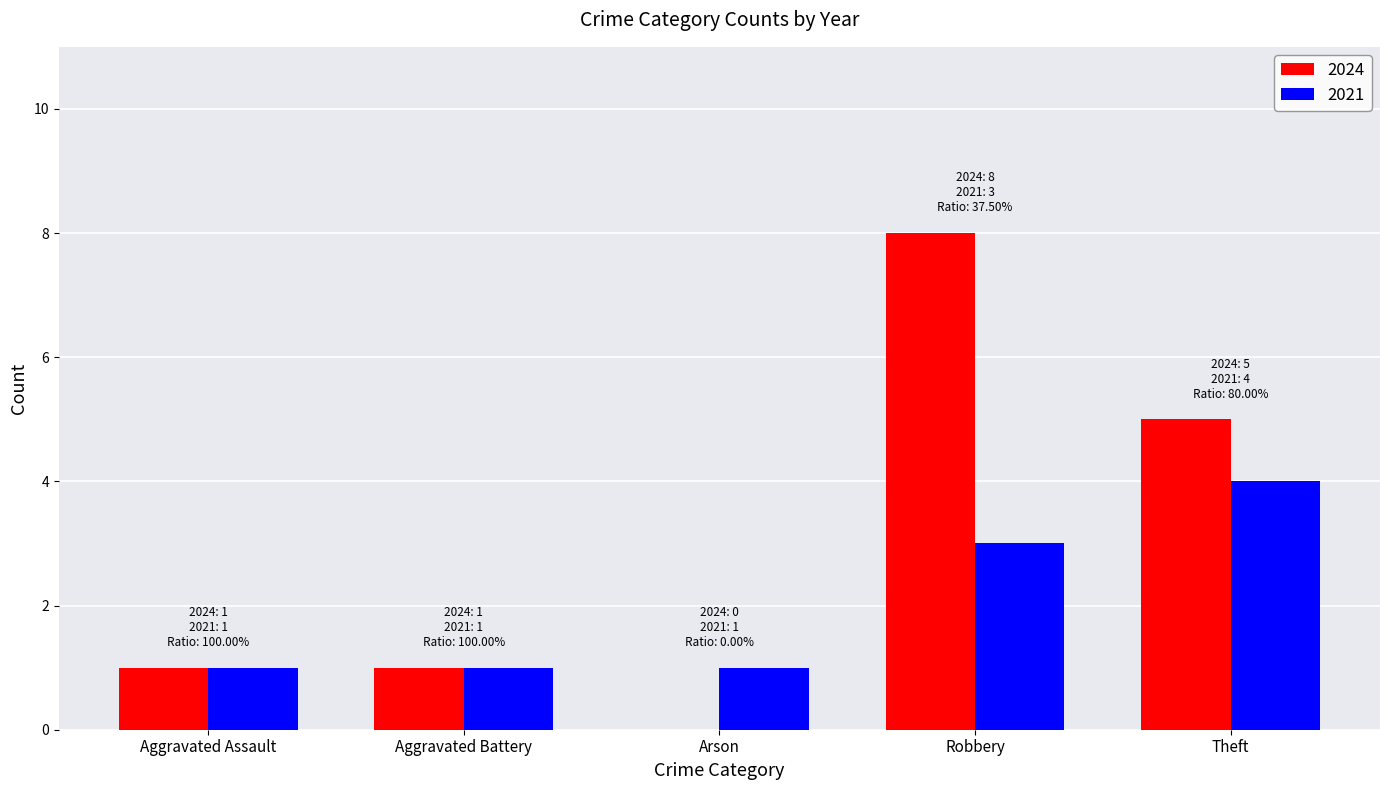

What is the total value across all series at Robbery?

11